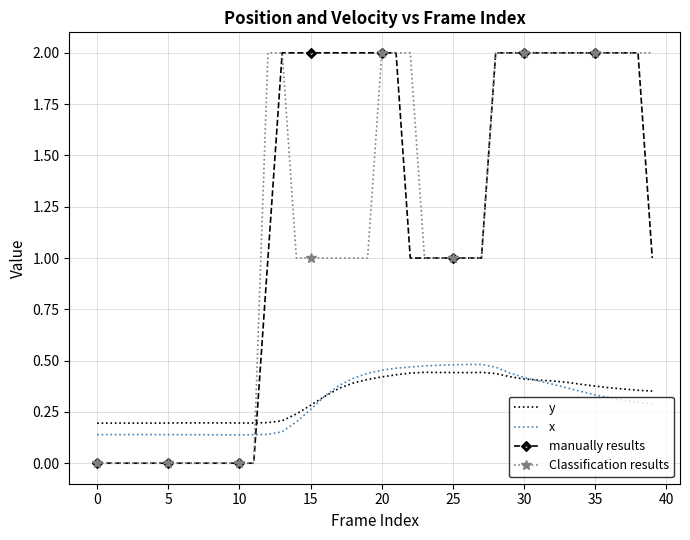

Count the Classification results values in the range 0 to 2.

40